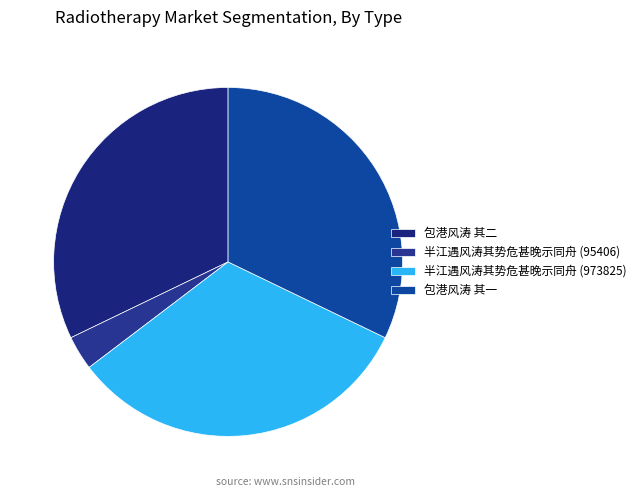

Is there any slice that represents more than half of the pie?

No